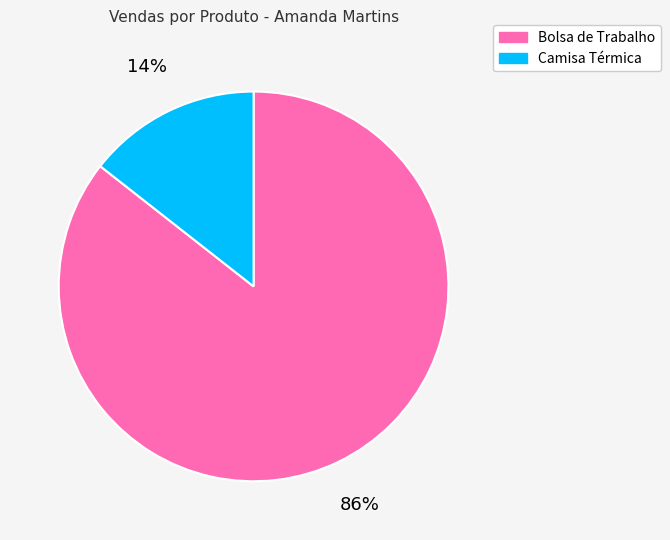

Between Bolsa de Trabalho and Camisa Térmica, which is larger?

Bolsa de Trabalho